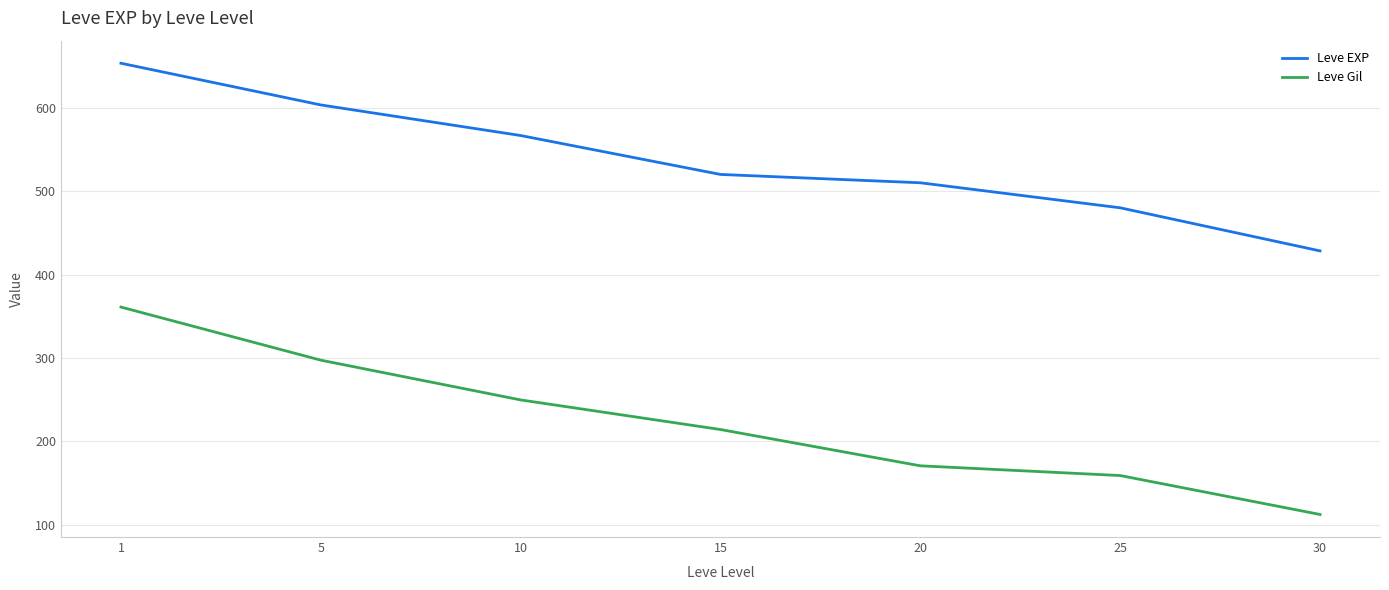

Reading left to right, transcribe all the data shown in this chart.

Leve EXP: 653.3	603.3	566.7	520.0	510.0	480.0	428.3
Leve Gil: 361.0	297.3	249.7	214.2	170.7	159.0	112.3